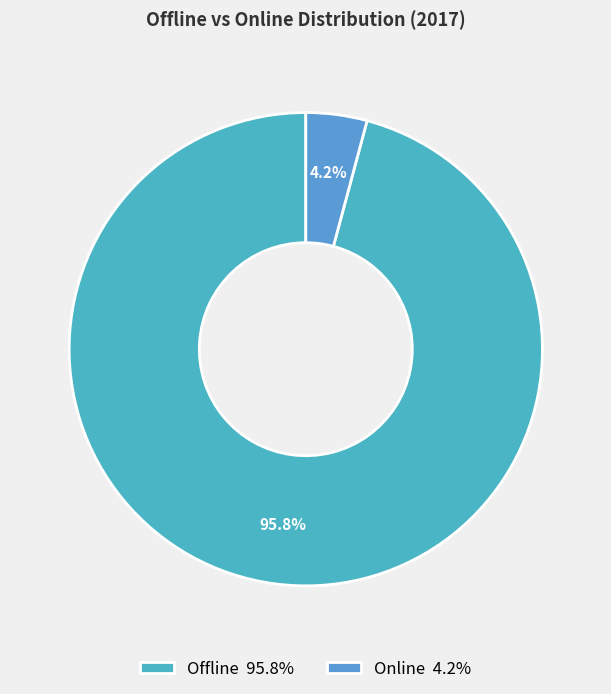

Rank the categories by value from highest to lowest.

Offline, Online